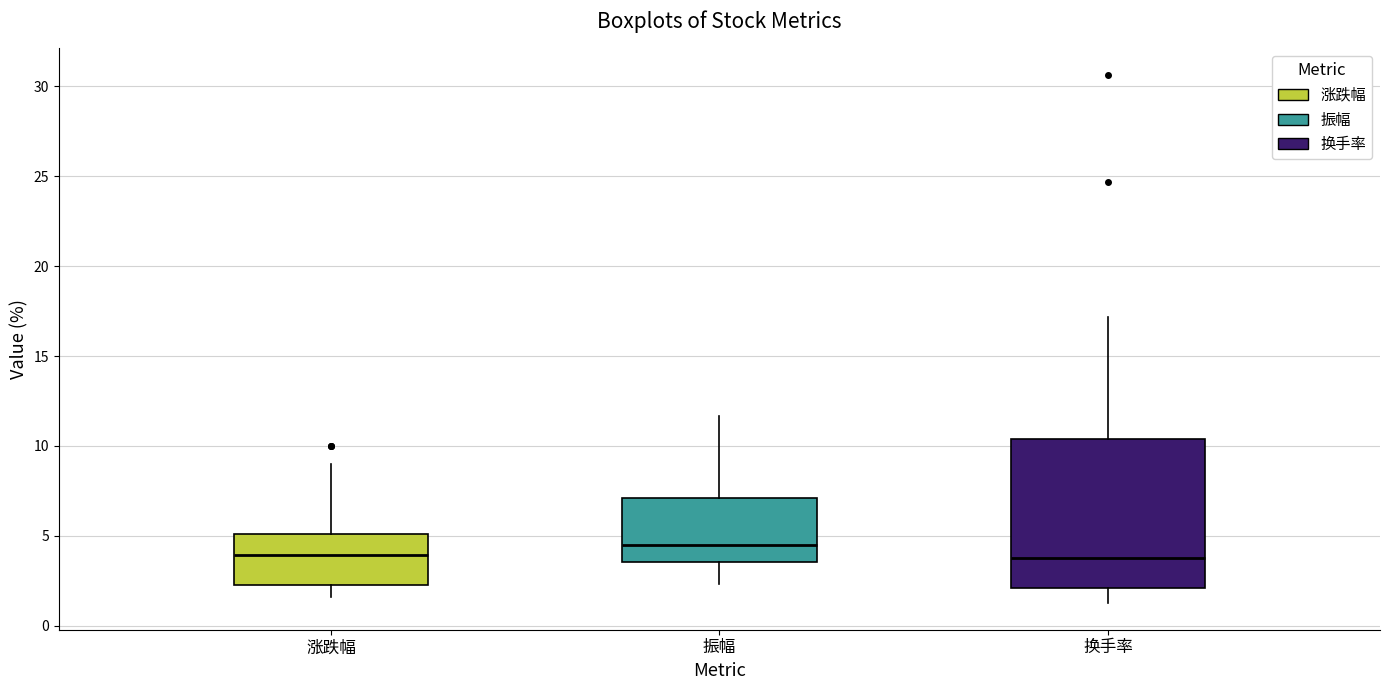

Which box is the tallest, from its lower edge to its upper edge?

换手率